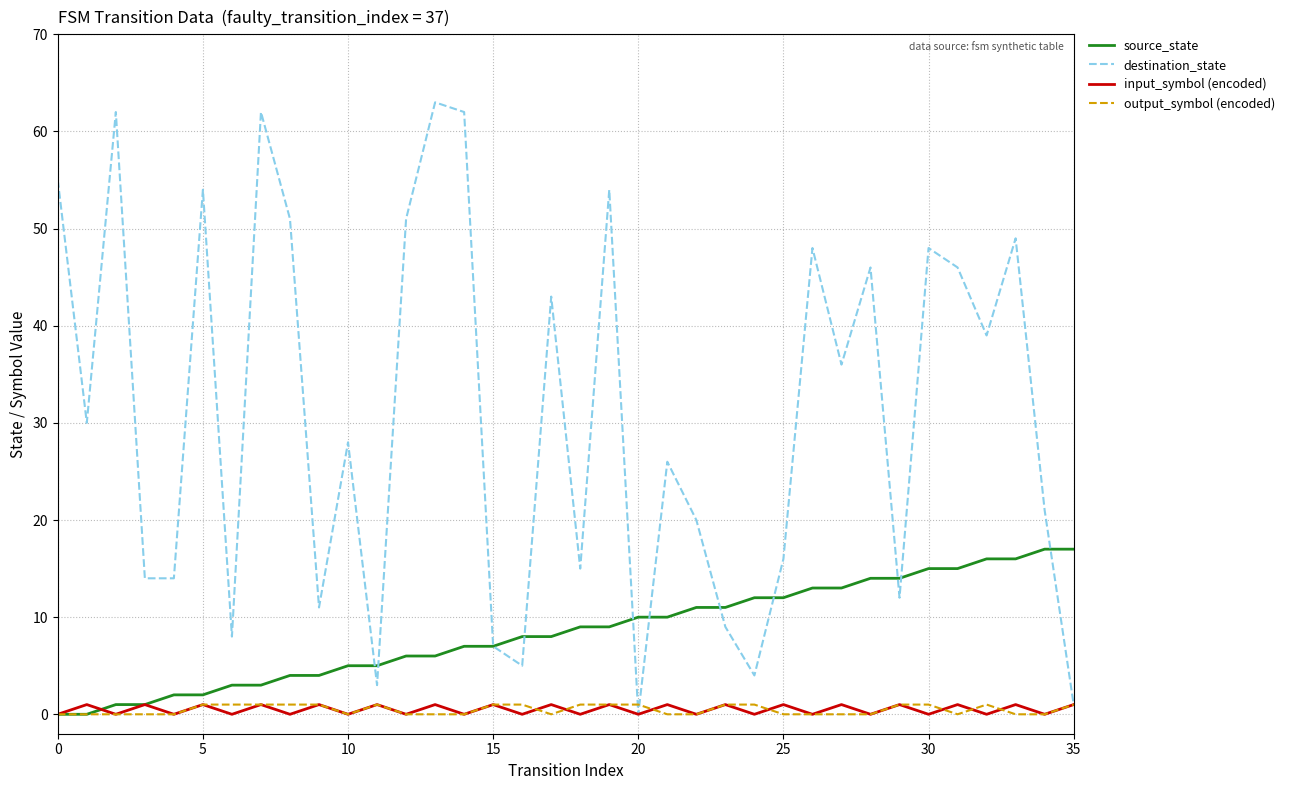

Which series has the largest total across all categories?

destination_state